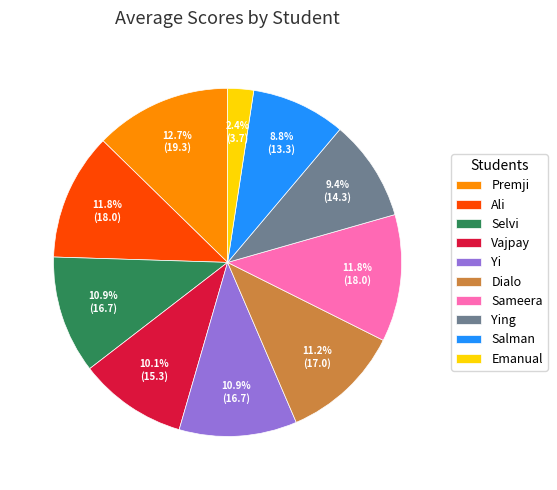

Which category has the biggest portion of the pie?

Premji